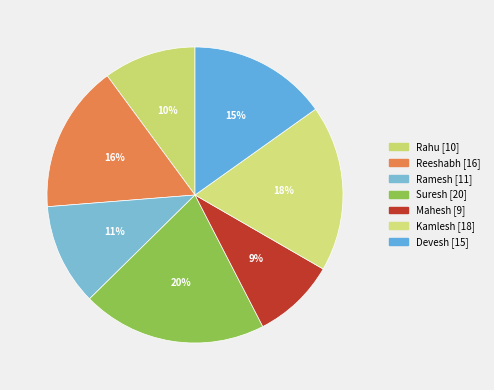

What percentage is the Kamlesh slice, to the nearest percent?

18%